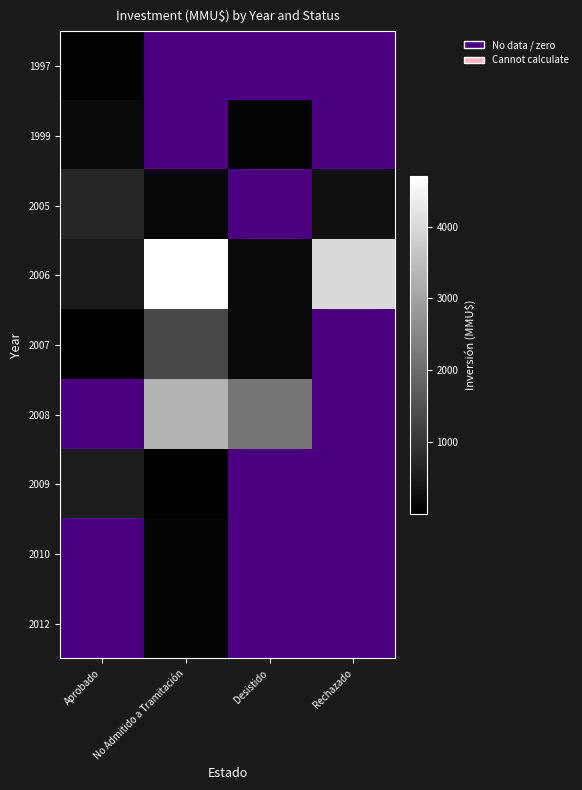

How many positive values does the 2007 series have?

3